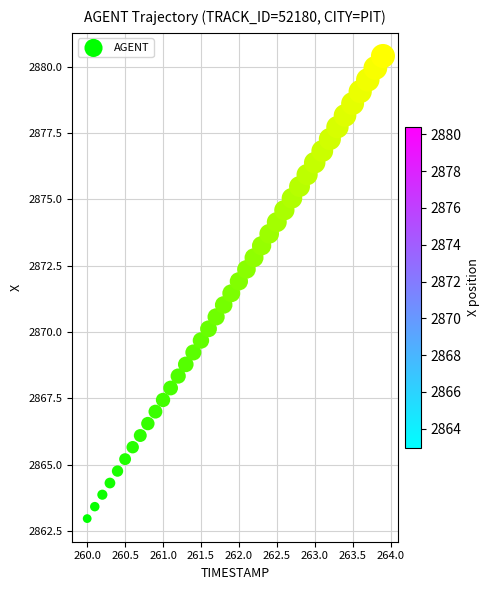

What is the range of Y values (max minus min)?

17.4